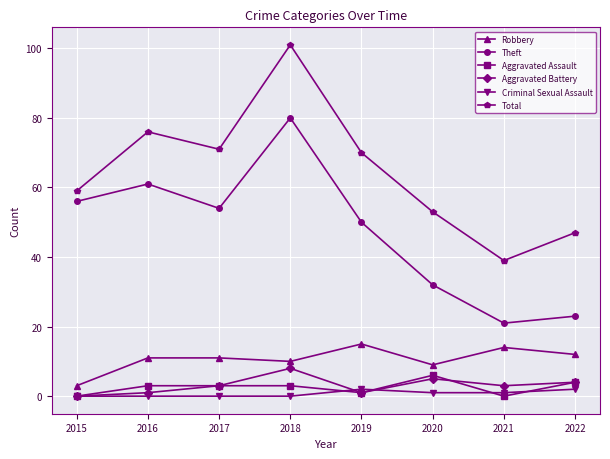

What is the maximum value for Robbery?

15